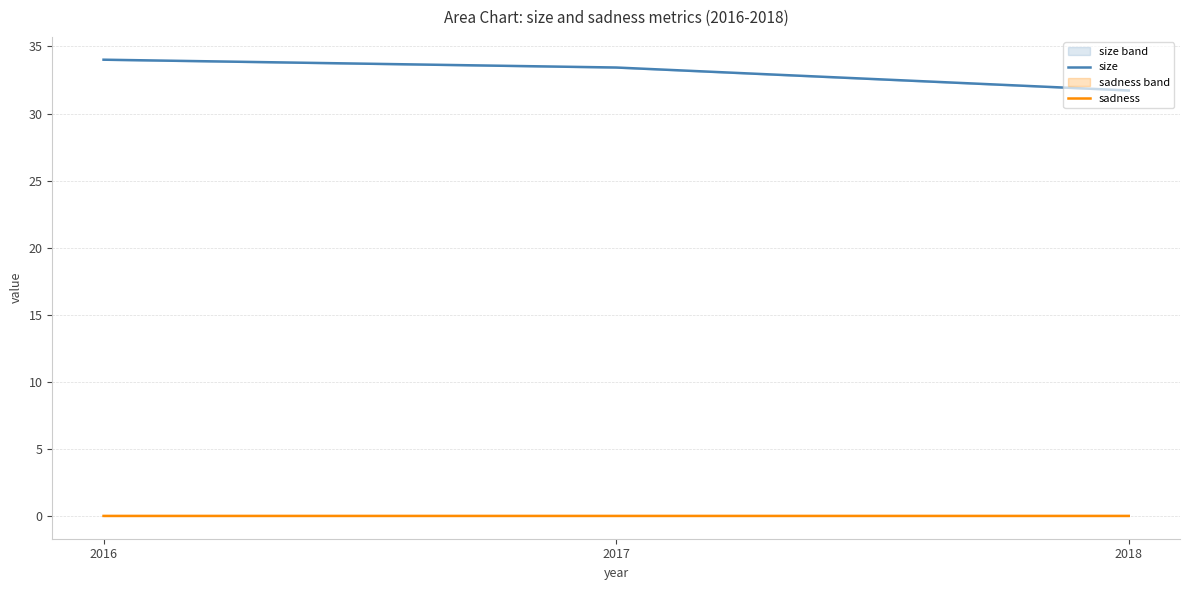

Does the chart have visible grid lines?

Yes